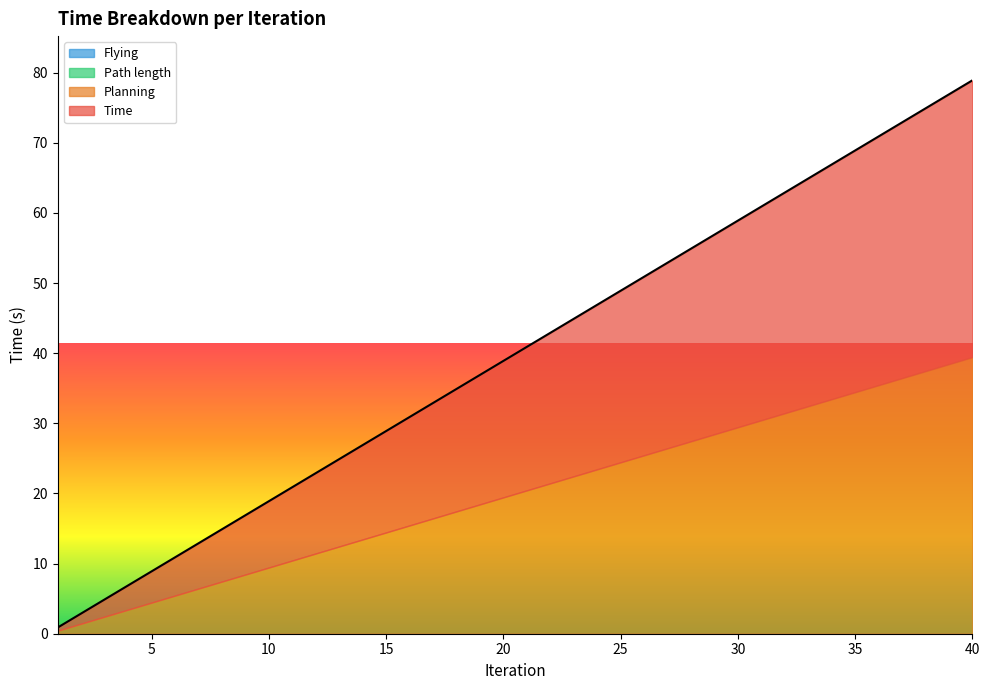

Which series has the widest spread of values?

Time